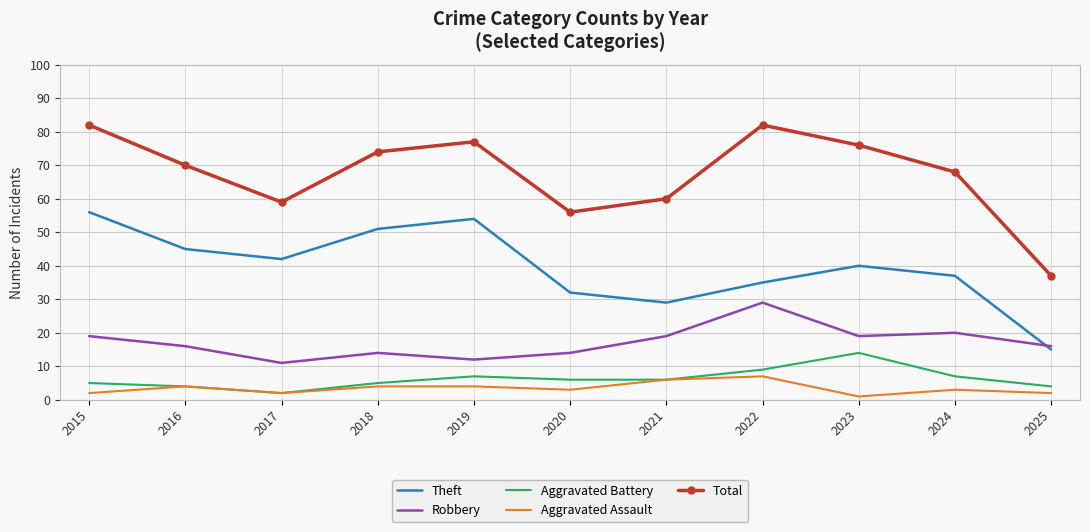

Where does the Aggravated Assault series first go above 3?

2016